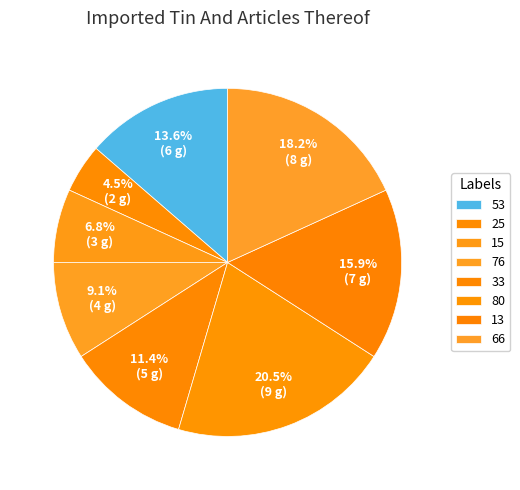

To the nearest percent, what is the difference between the largest and smallest slice percentages?

16%